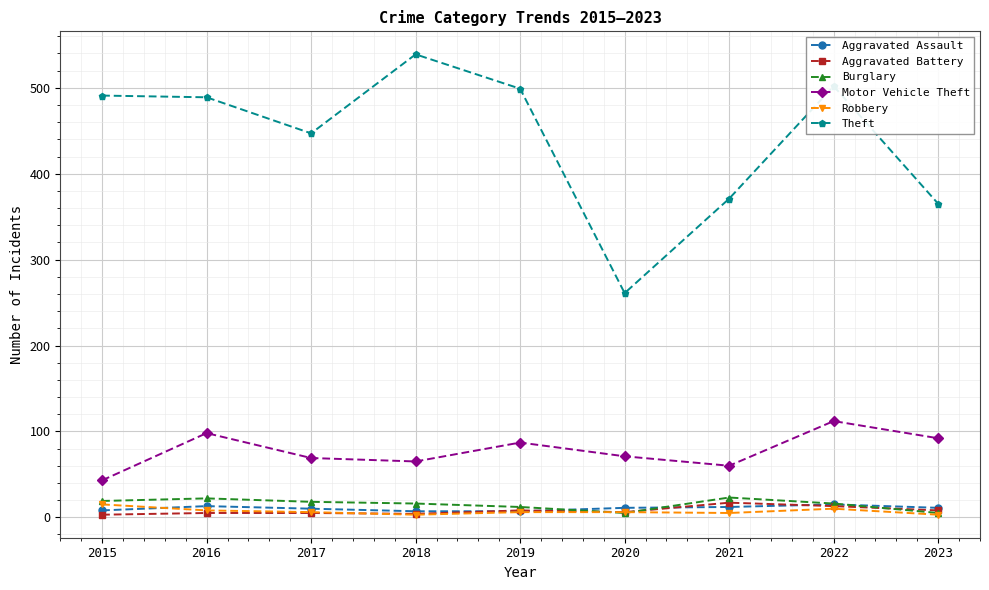

At which category is the sum across all series the highest?

2022